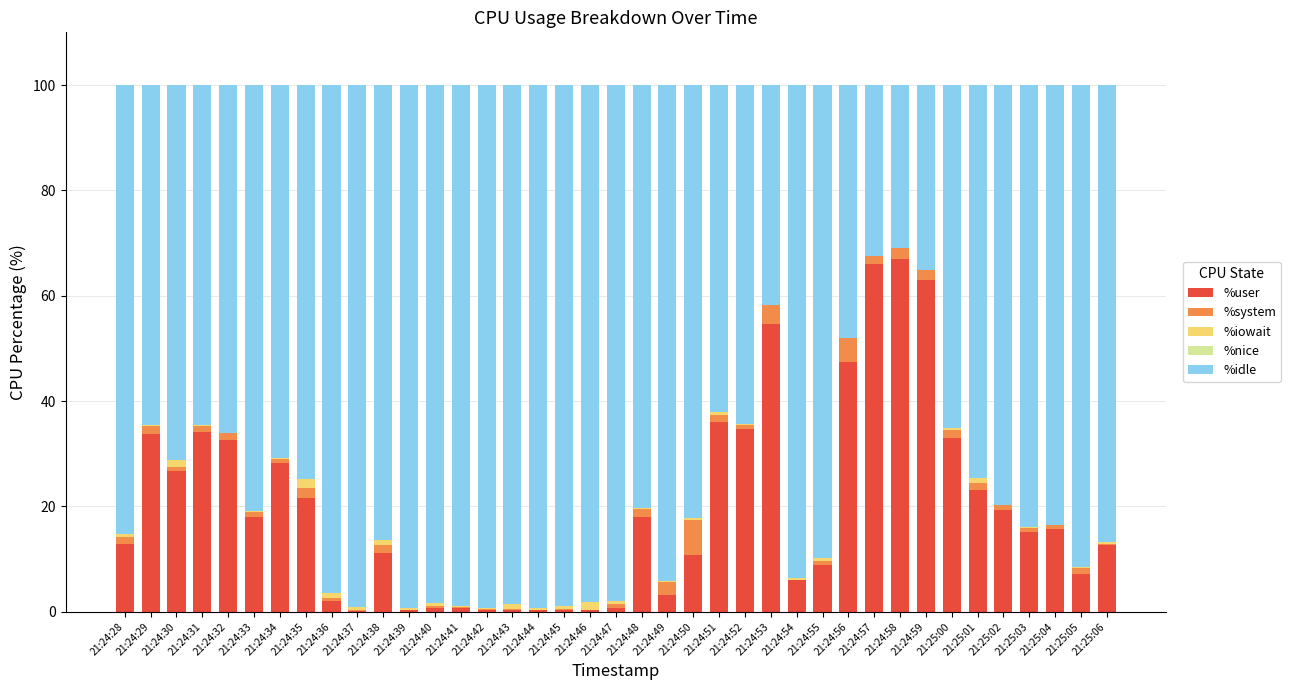

How many data points does each series have?

39